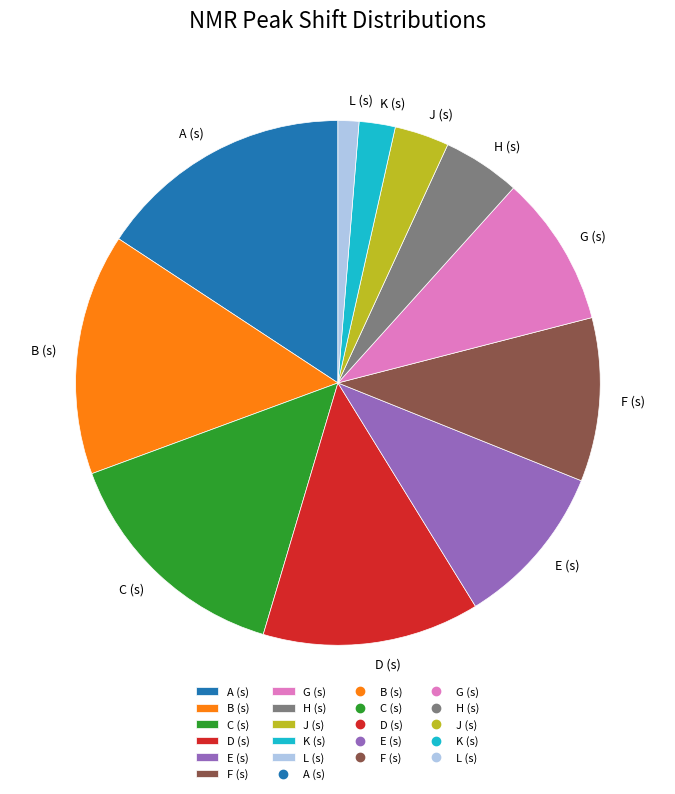

Between H (s) and F (s), which is larger?

F (s)